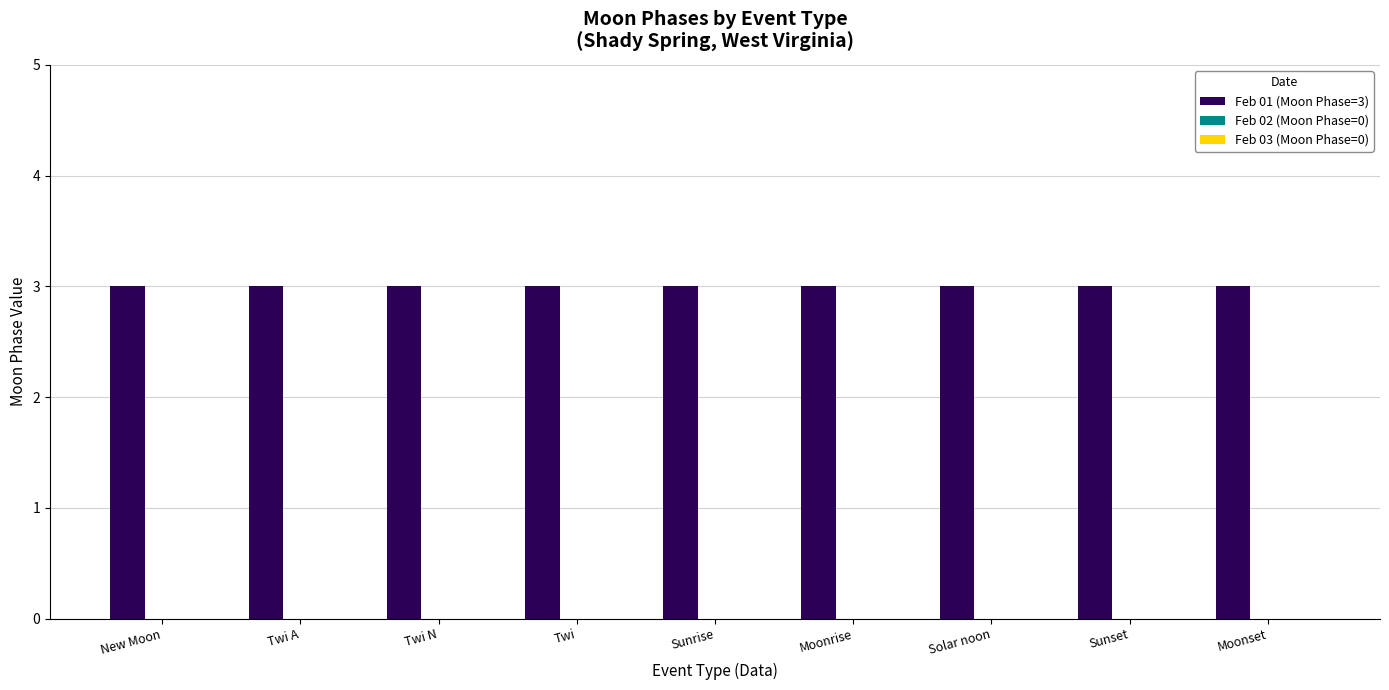

What is the sum of all Feb 01 (Moon Phase=3) values?

27